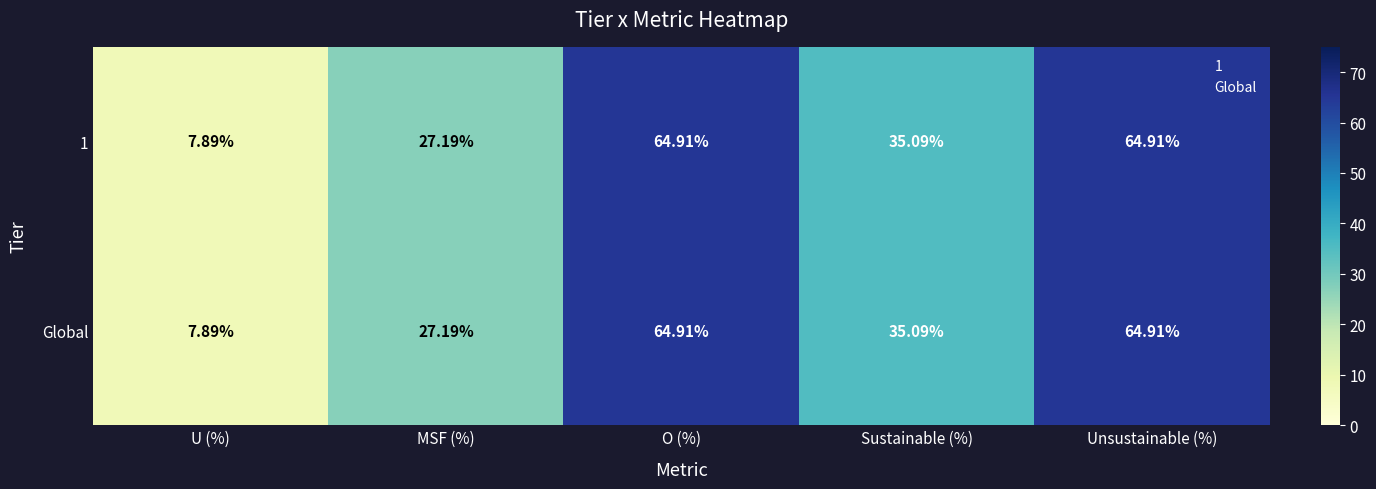

How many values in the Global series exceed 35?

3